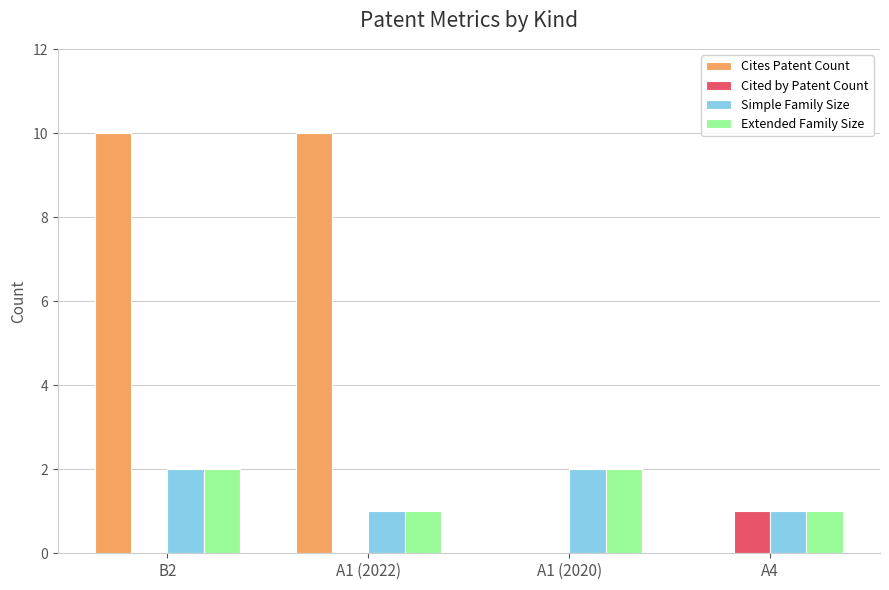

Between A1 (2022) and A4, which series saw the biggest shift?

Cites Patent Count